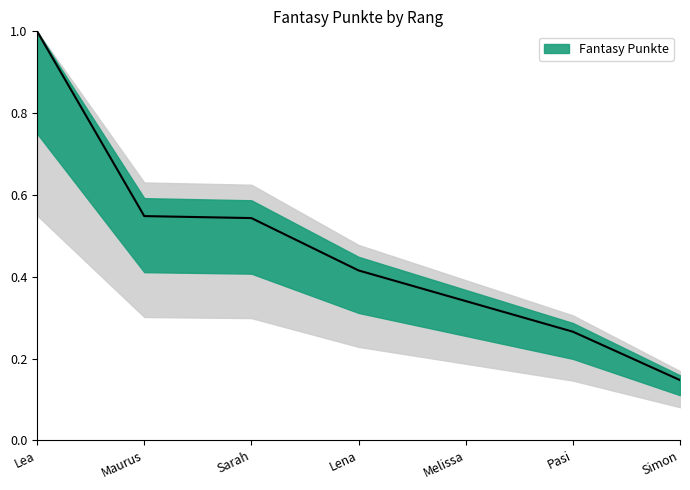

Reading right to left, list all the values displayed in this chart.

Simon=0.1	Pasi=0.3	Melissa=0.3	Lena=0.4	Sarah=0.5	Maurus=0.5	Lea=1.0